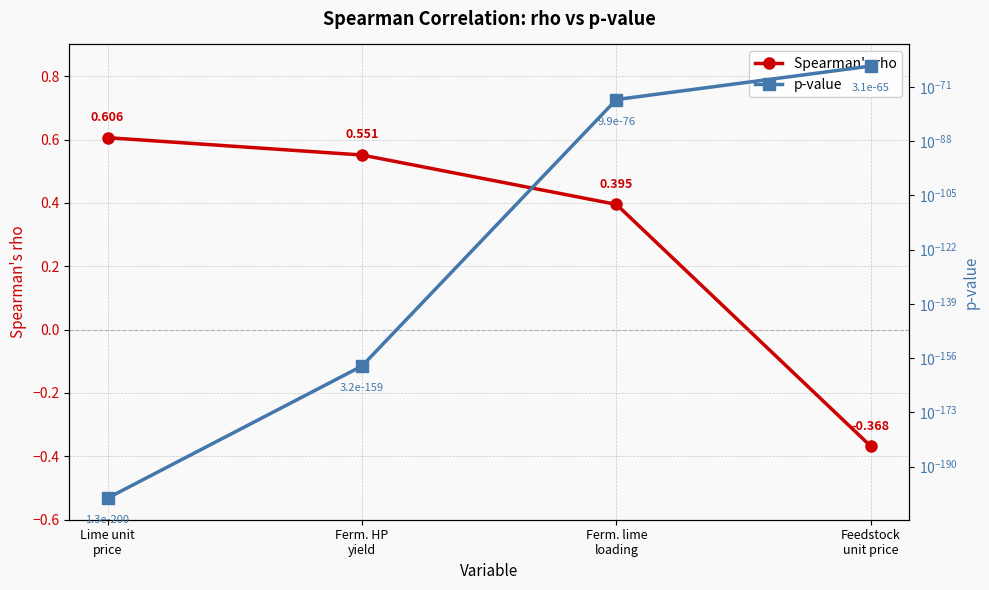

At which category does the chart reach its peak across all series?

Lime unit
price